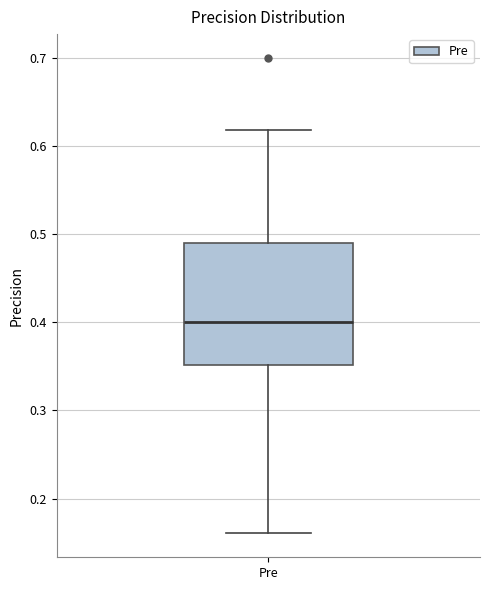

Where does the upper whisker of the box for Pre end on the y-axis? The values are not printed on the chart, so give them approximately, as read against the axis.

0.62